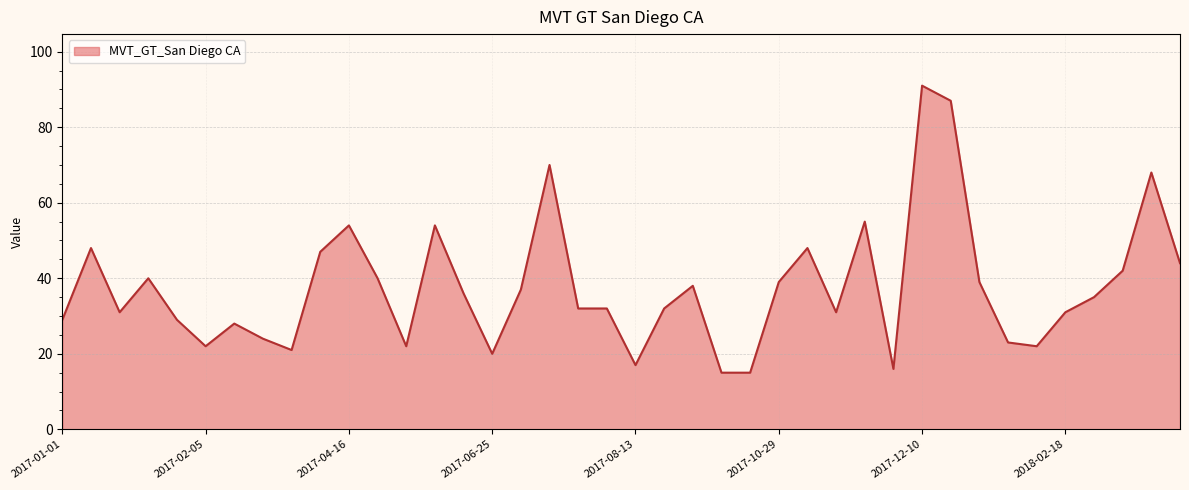

What is the maximum value shown in the chart?

91